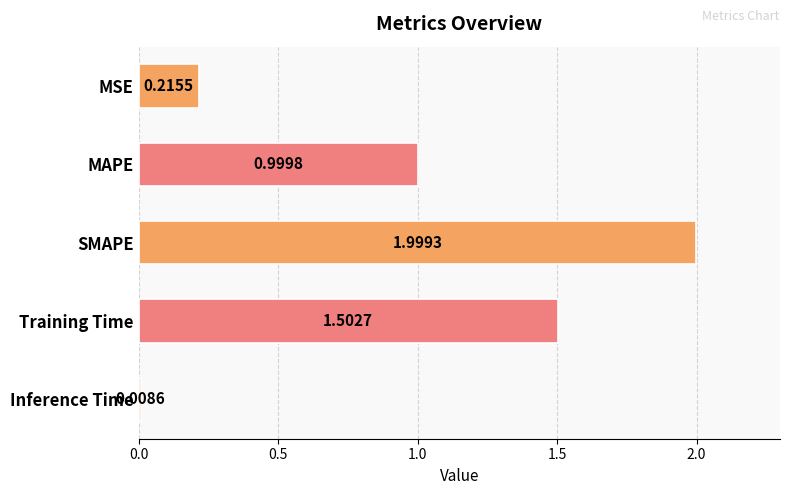

At which category does the chart reach its peak across all series?

SMAPE